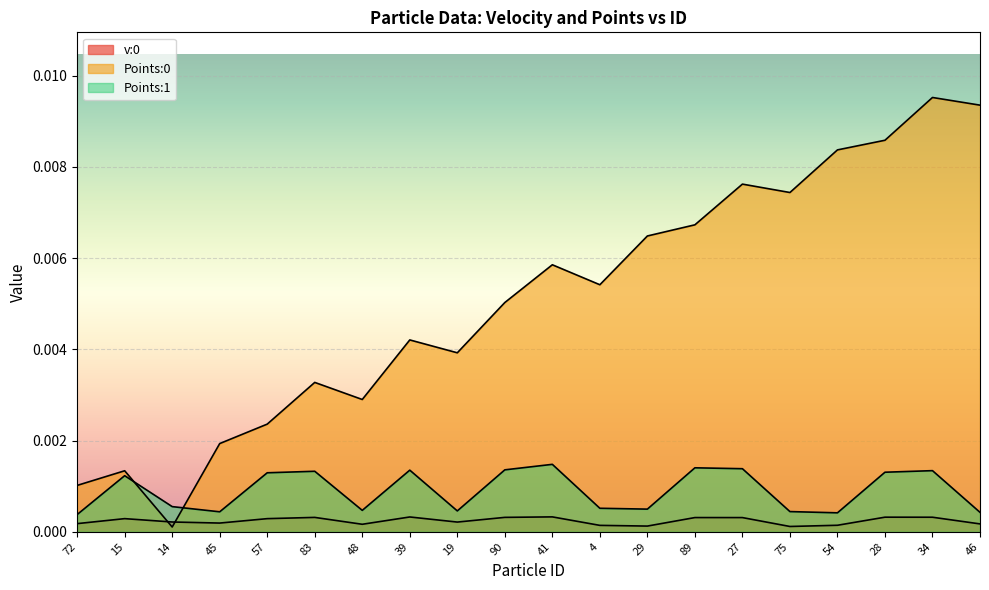

Rank the categories by v:0 value from highest to lowest.

41, 39, 28, 34, 90, 83, 89, 27, 15, 57, 14, 19, 45, 72, 46, 48, 54, 4, 29, 75